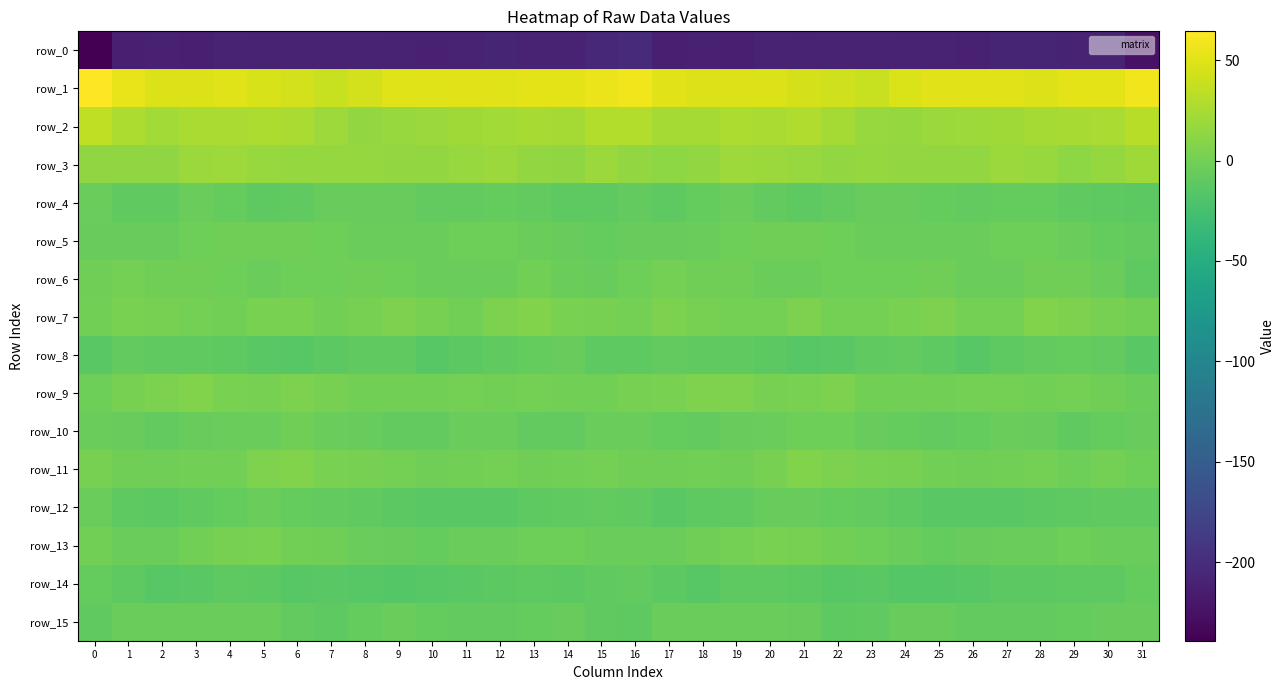

How many values in the row_4 series exceed -8?

14